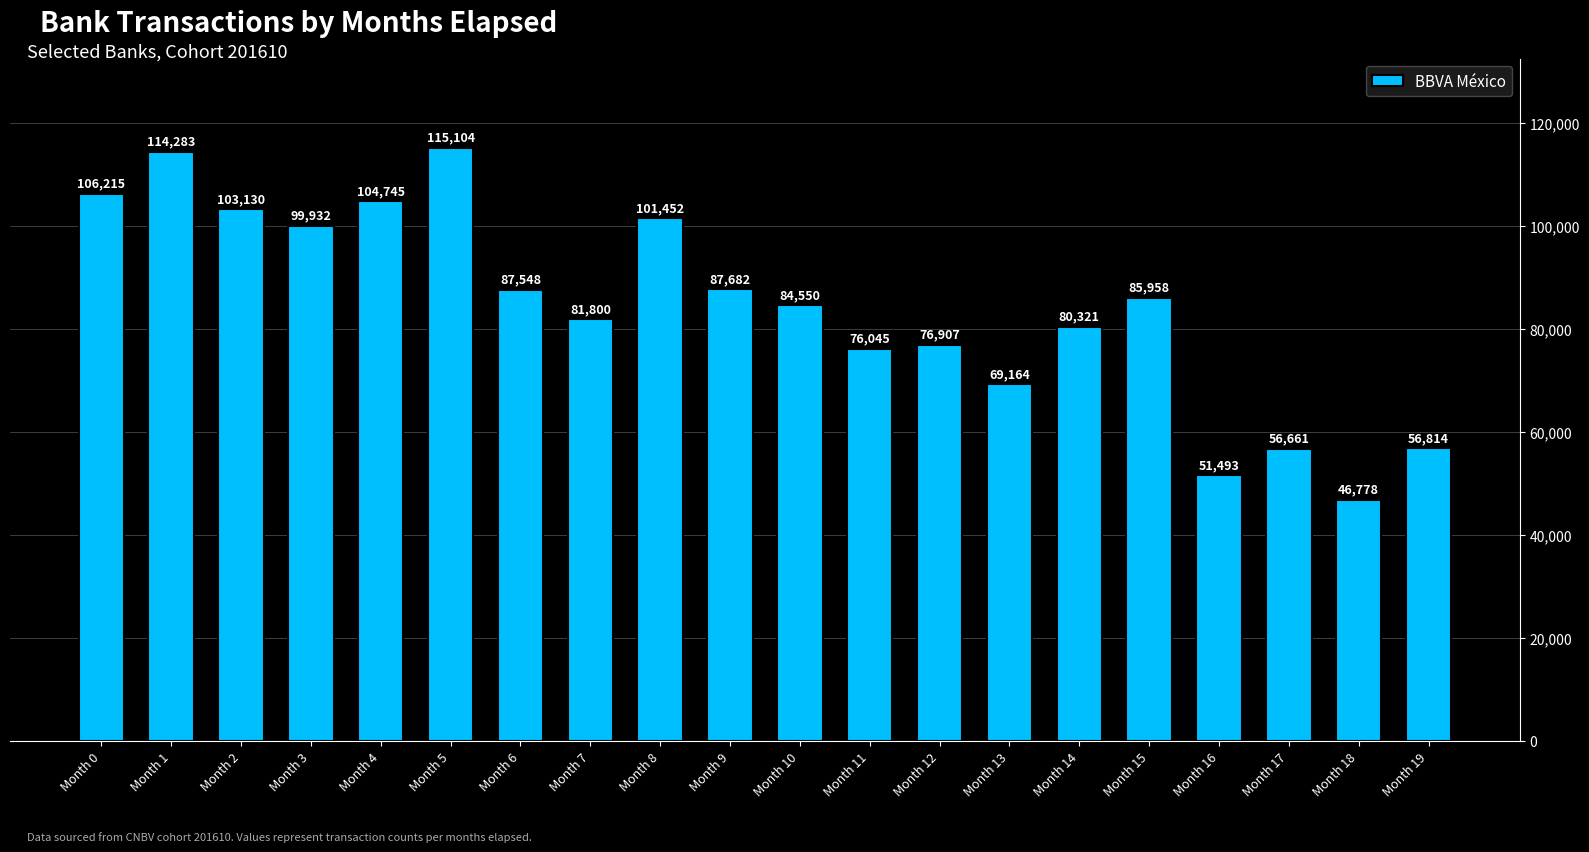

Is it true that the value at Month 6 is 87548?

True